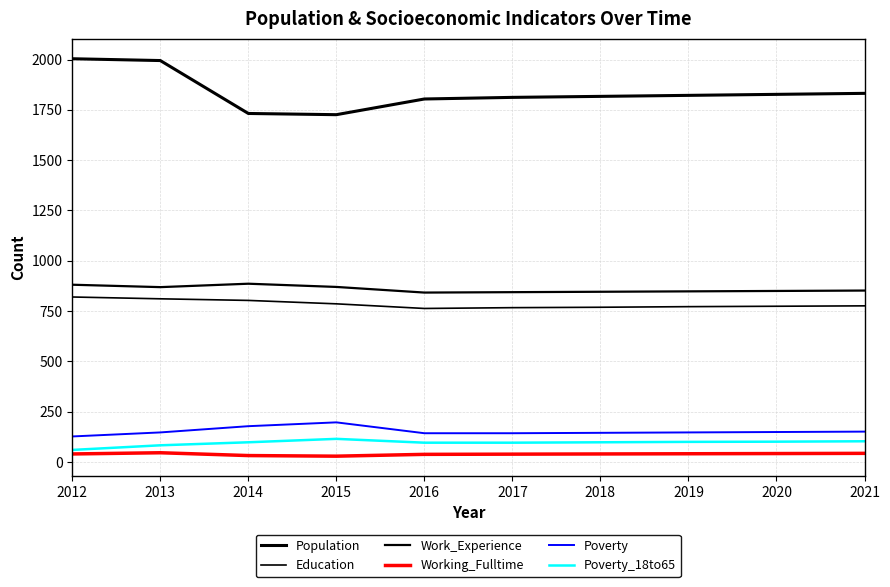

What is the minimum value shown in the chart?

29